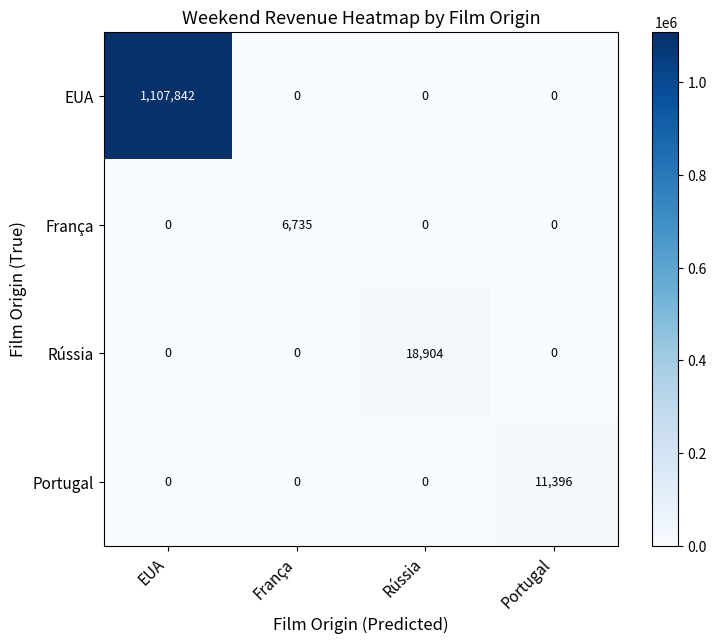

Rank the series by their maximum value, from highest to lowest.

EUA, Rússia, Portugal, França